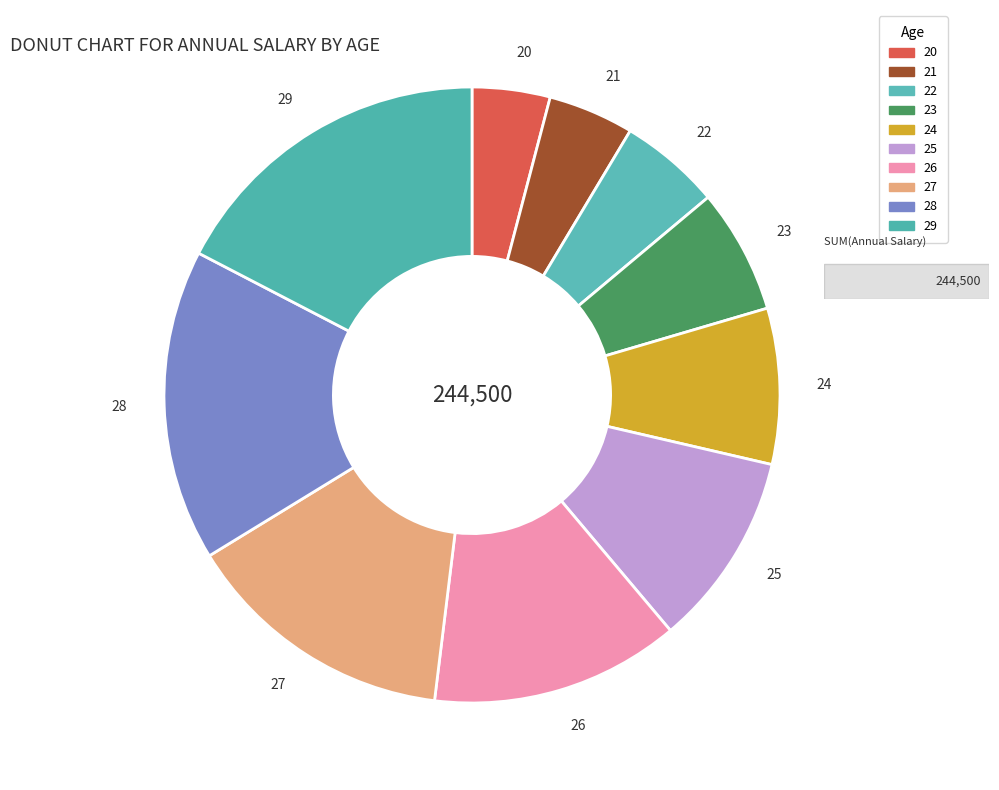

Does 23 represent more than half of the total?

No